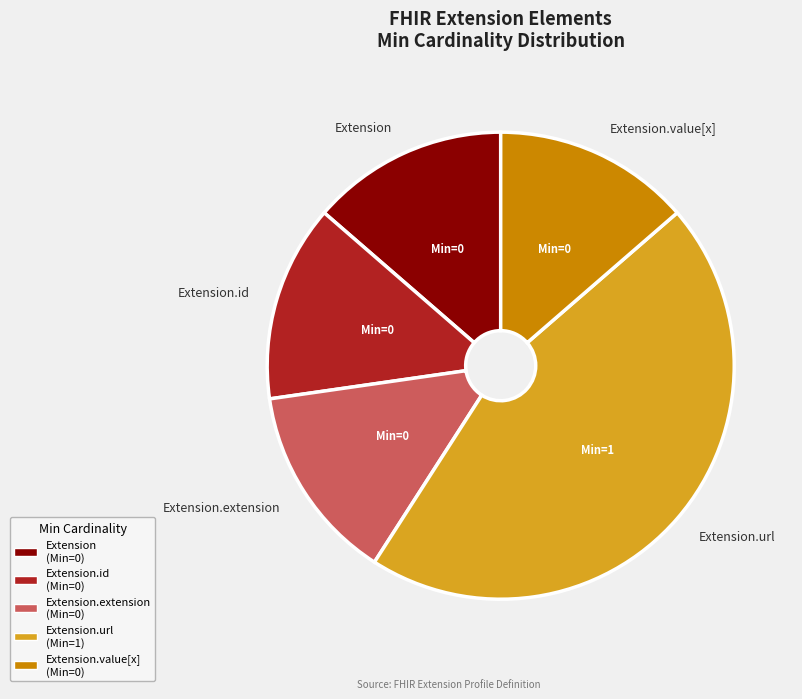

Which category has the biggest portion of the pie?

Extension.url